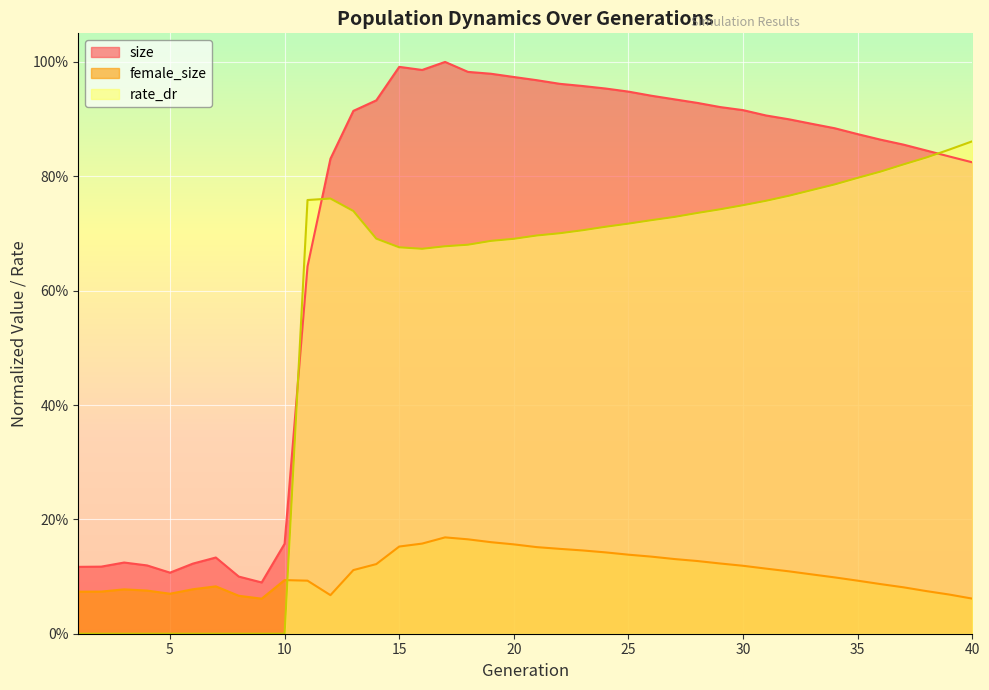

Which series has the largest range (max minus min)?

size